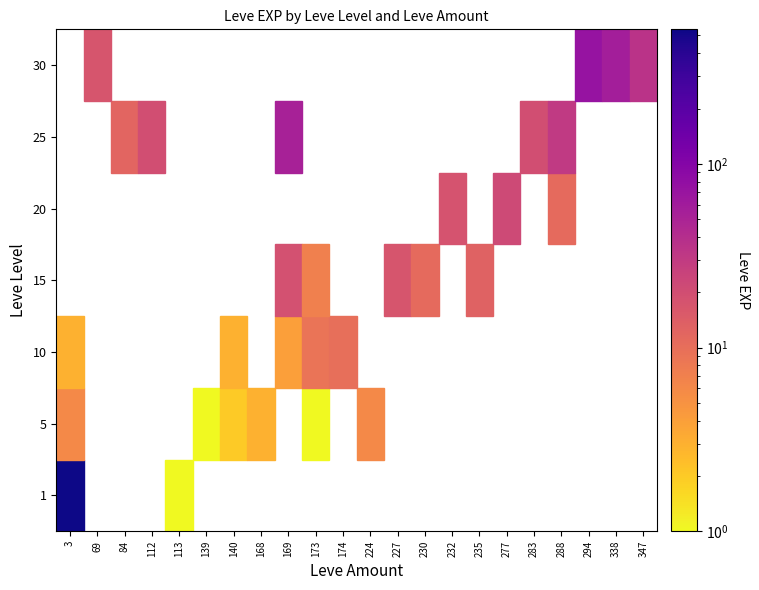

What is the change in value from 5_224 to 10_174?

+4